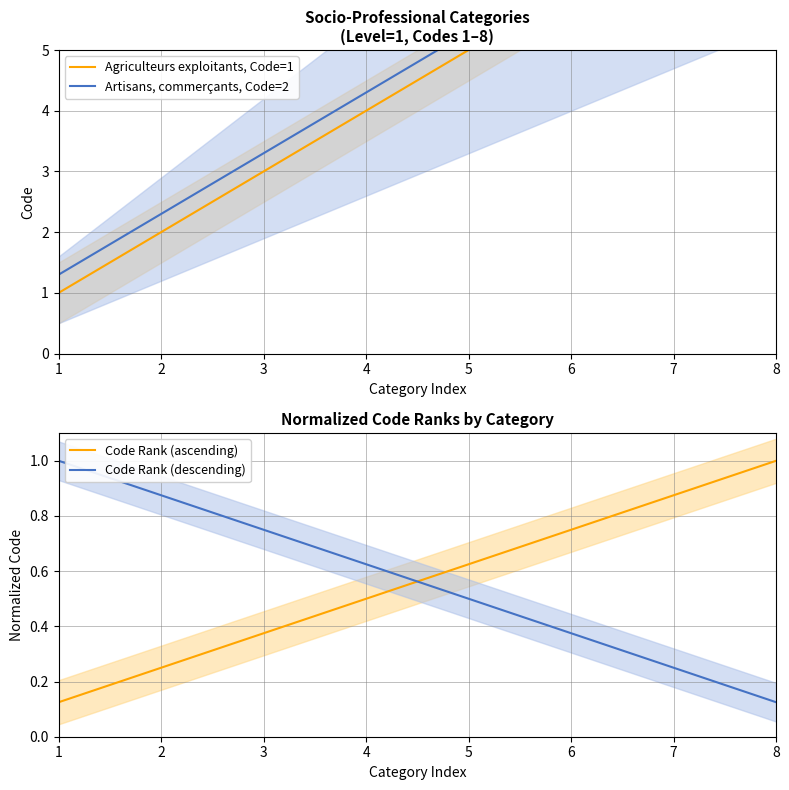

Count the Code Rank (ascending) values in the range 0 to 1.

8